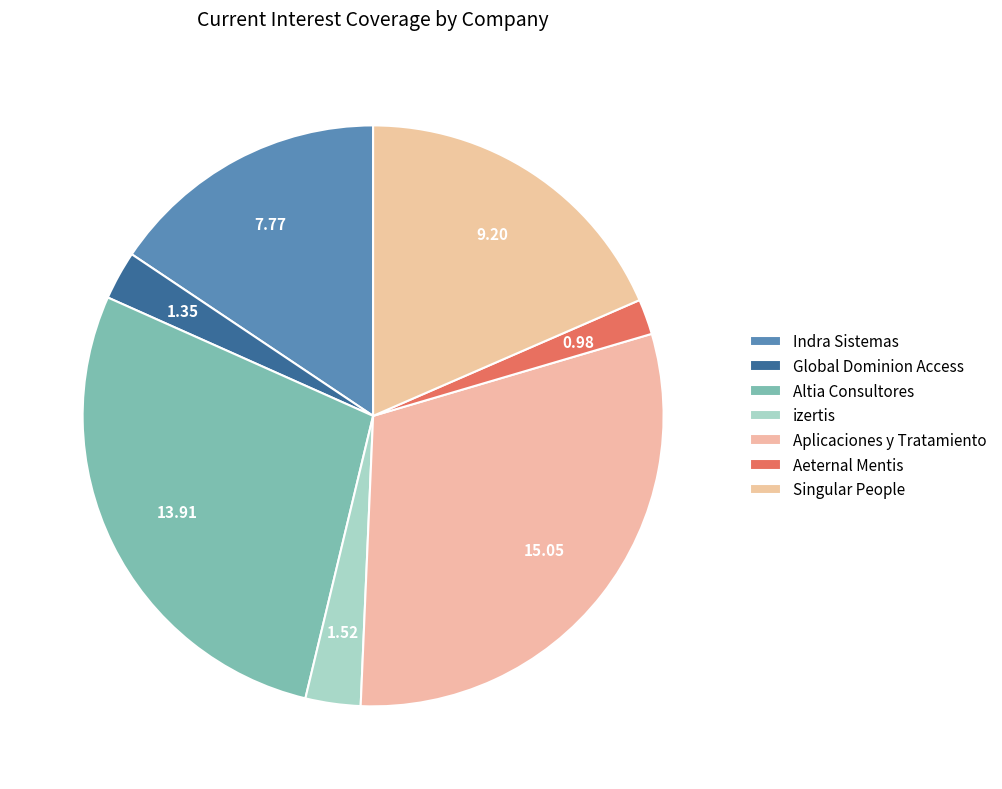

How many segments does this pie chart have?

7